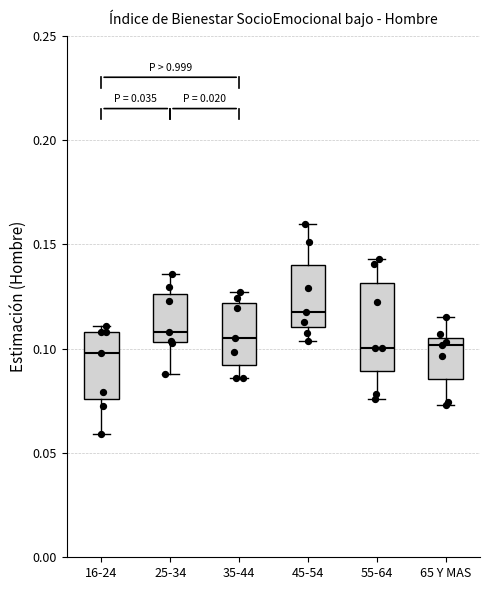

Reading left to right, transcribe this box plot: for each box, give where its median line is, the range the box spans, and where its two whiskers end, as read against the y-axis. The values are not printed on the chart, so give them approximately, as read against the axis.

16-24: median 0.100, box 0.075 to 0.110, whiskers 0.060 to 0.110 (just above the box's upper edge)
25-34: median 0.110, box 0.105 to 0.125, whiskers 0.090 to 0.135
35-44: median 0.105, box 0.090 to 0.120, whiskers 0.085 to 0.125
45-54: median 0.120, box 0.110 to 0.140, whiskers 0.105 to 0.160
55-64: median 0.100, box 0.090 to 0.130, whiskers 0.075 to 0.145
65 Y MAS: median 0.100, box 0.085 to 0.105, whiskers 0.075 to 0.115